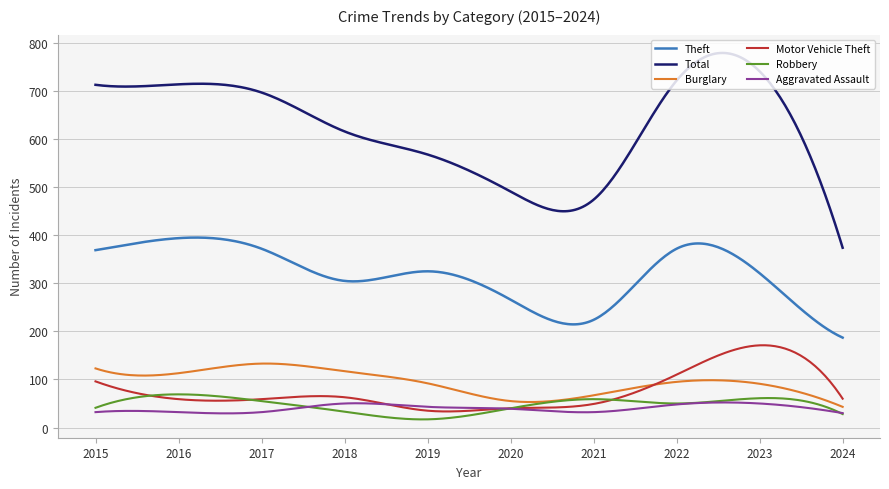

What is the lowest value of the Motor Vehicle Theft series?

33.4